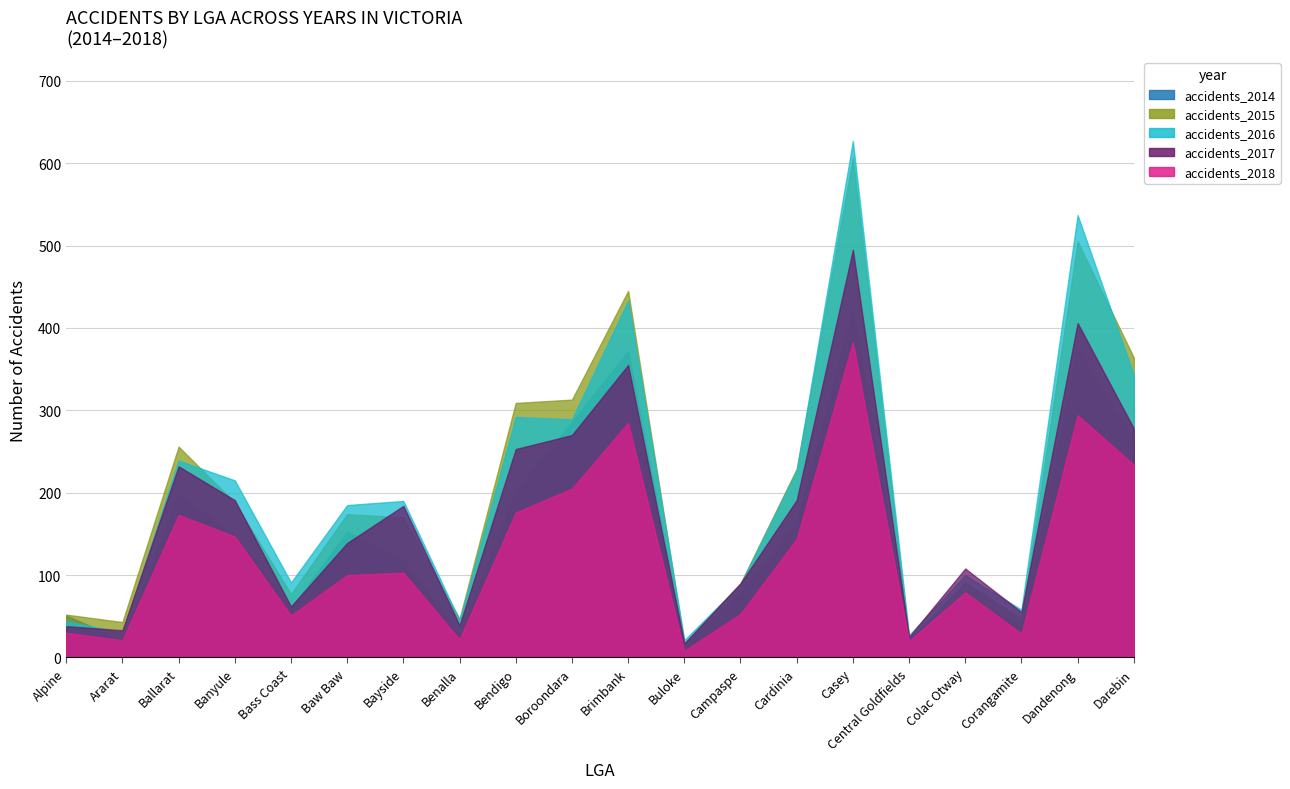

The value of accidents_2015 at Casey is 158. True or false?

False